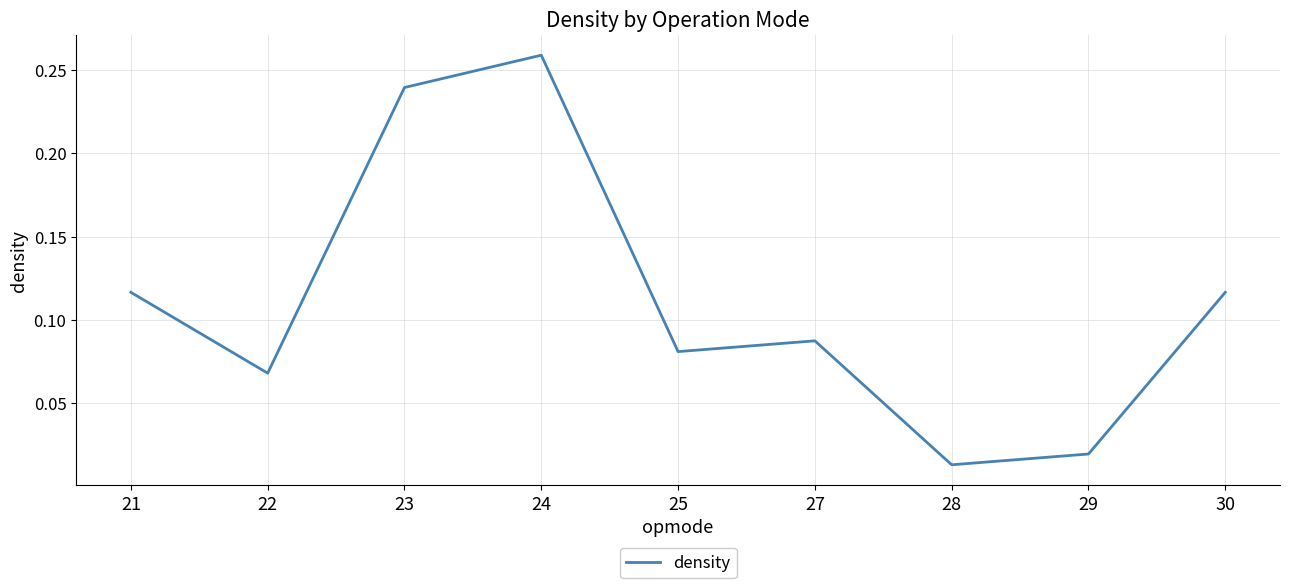

Is it true that the value at 27 is 0.2?

False